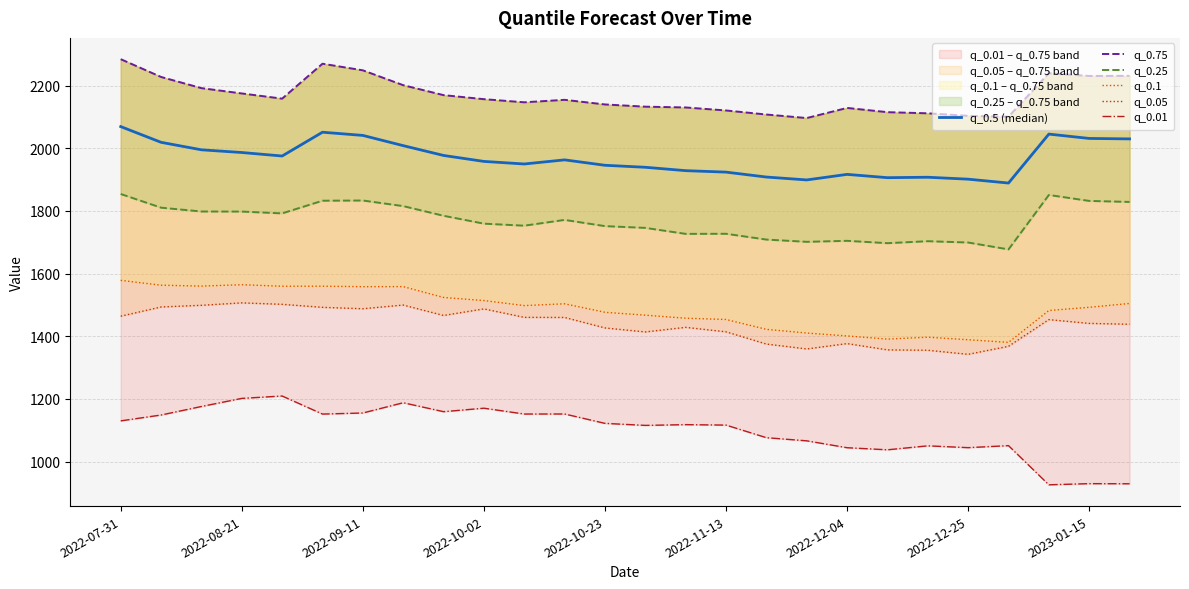

What is the difference between the q_0.25 values at 9 and 13?

13.5